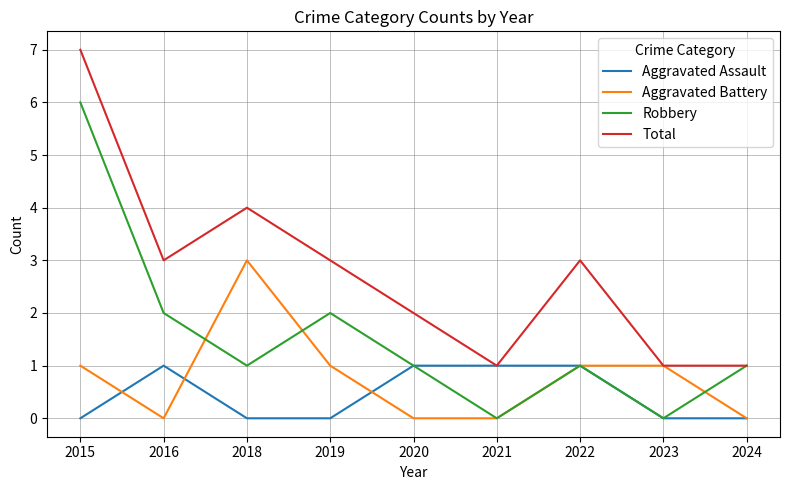

The value of Total at 2022 is 5. True or false?

False